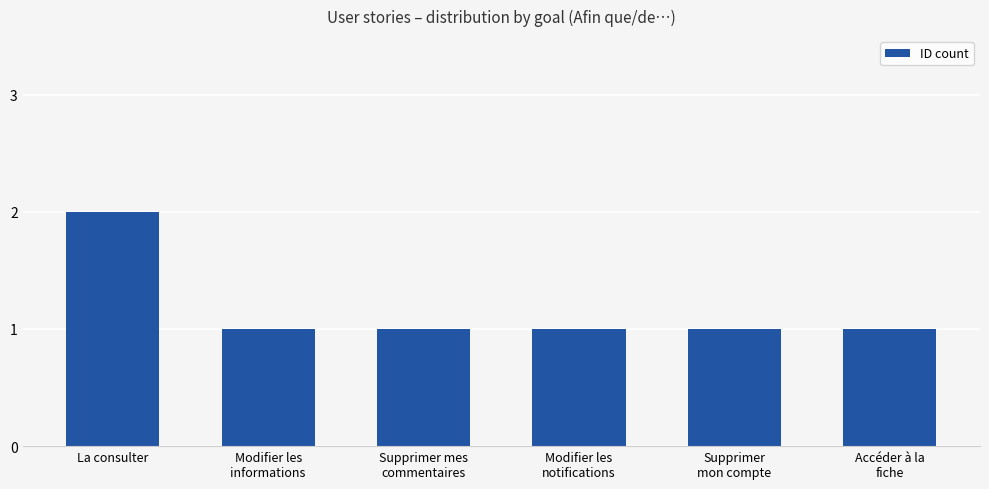

Count the values in the range 1 to 2.

6